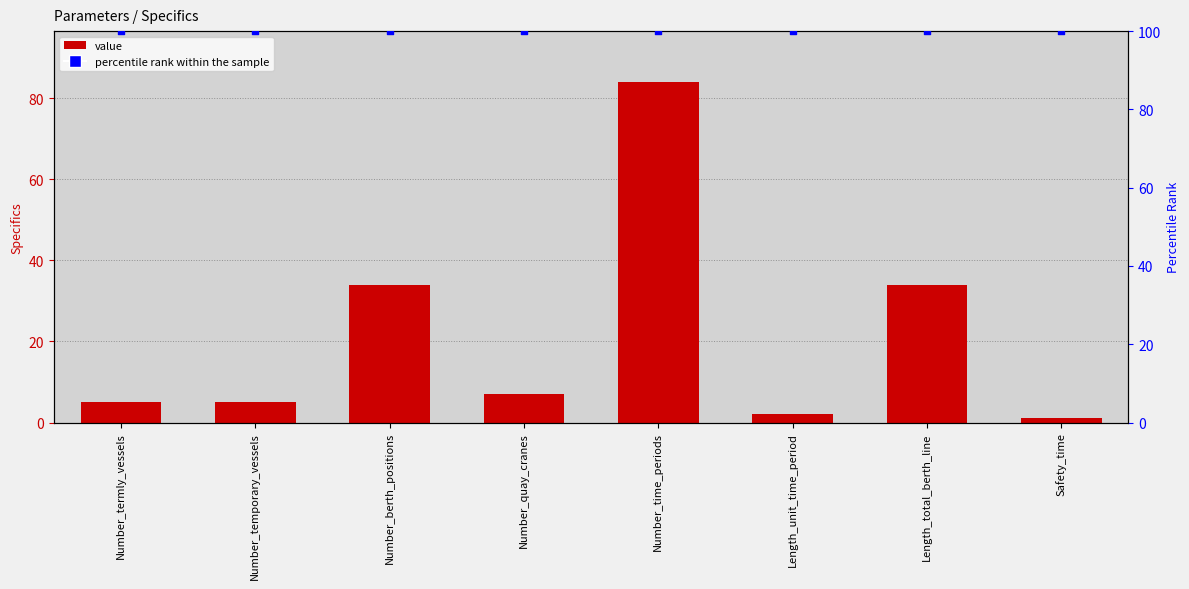

Which series contains the lowest Y value?

Specifics